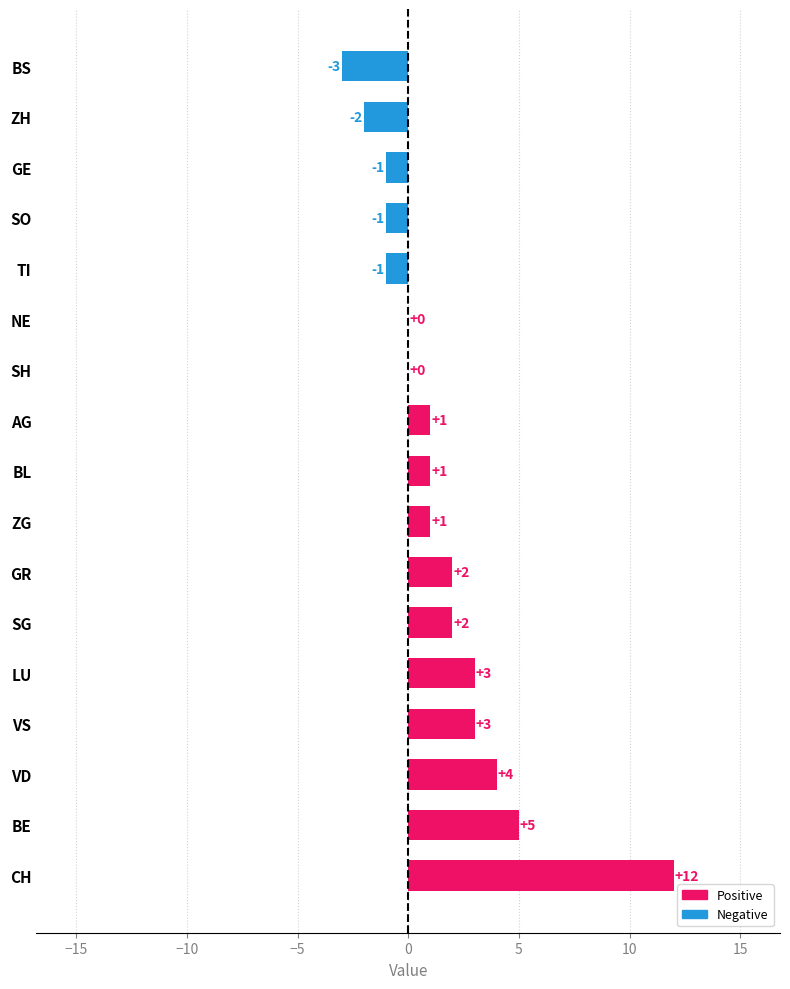

Reading bottom to top, extract all data points from this chart.

CH=12	BE=5	VD=4	VS=3	LU=3	SG=2	GR=2	ZG=1	BL=1	AG=1	SH=0	NE=0	TI=-1	SO=-1	GE=-1	ZH=-2	BS=-3